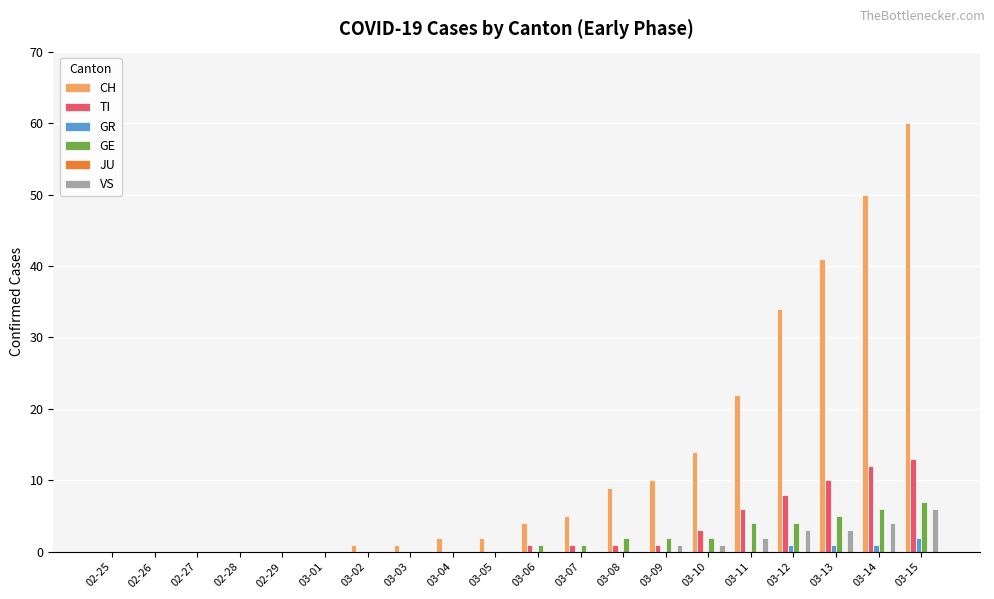

What is the highest value of the CH series?

60